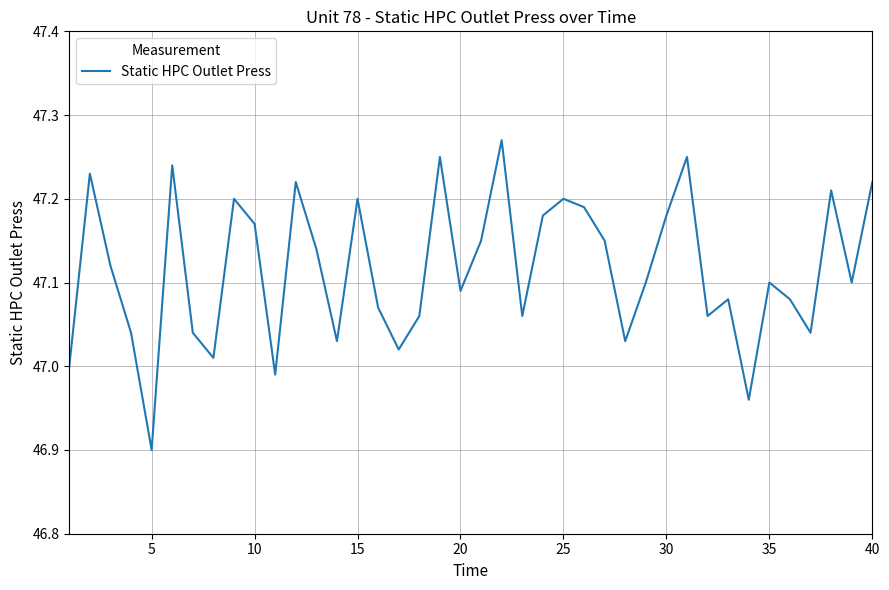

Does the chart display data point markers on the line(s)?

No